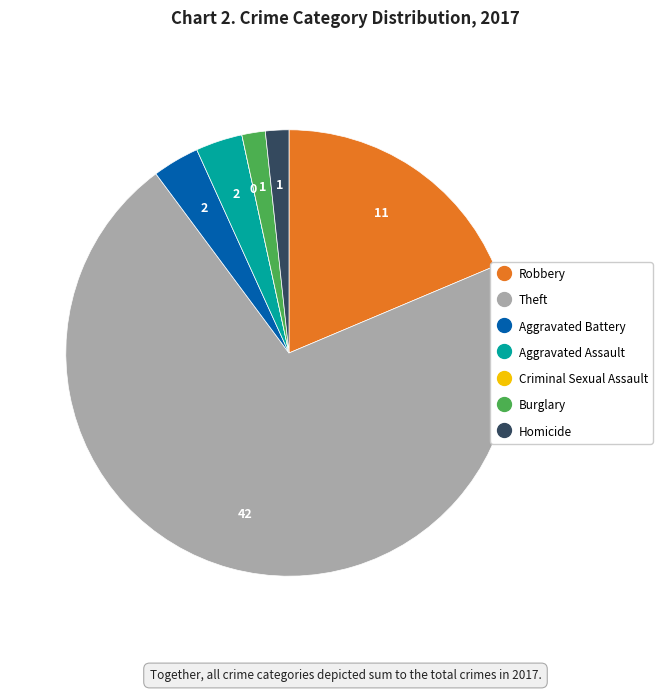

Between Aggravated Battery and Robbery, which is larger?

Robbery